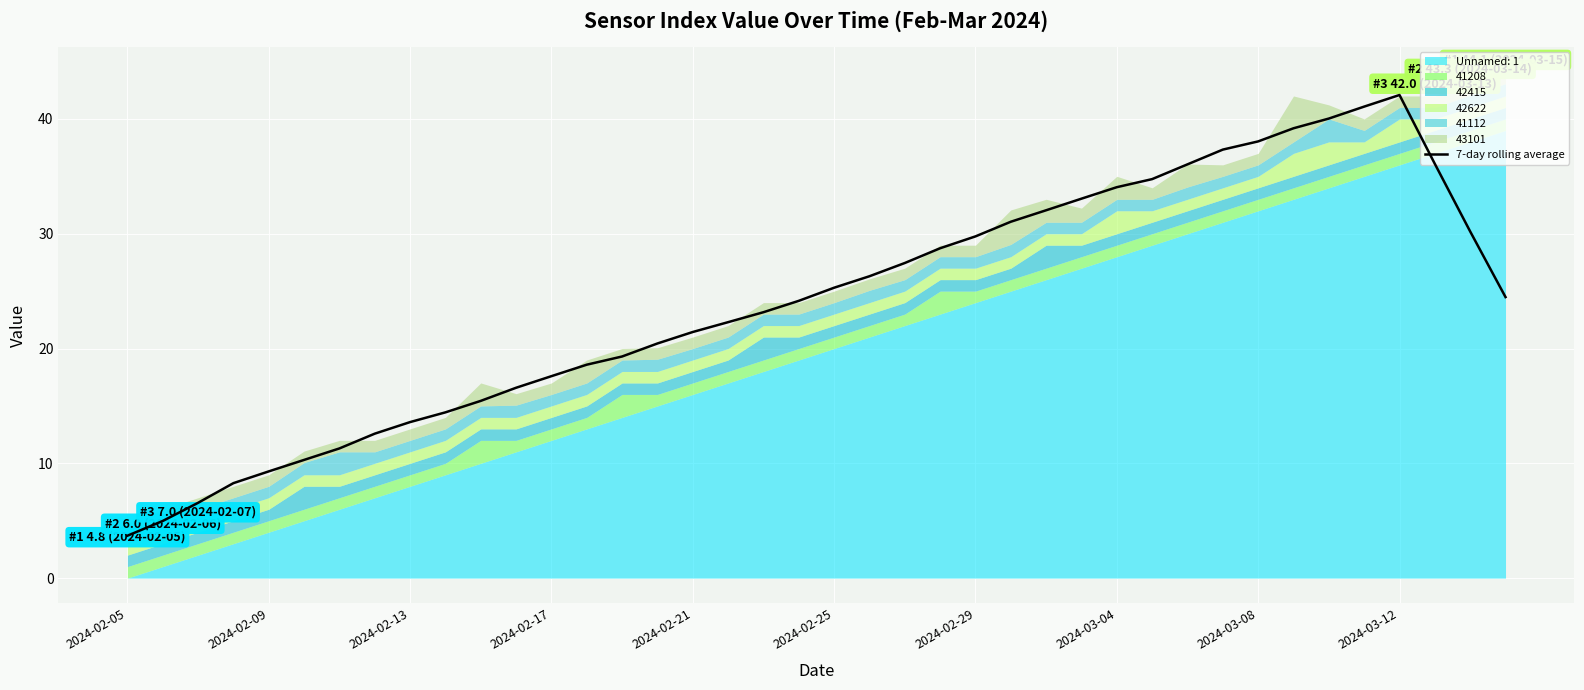

What is the highest value of the 7-day rolling average series?

42.1